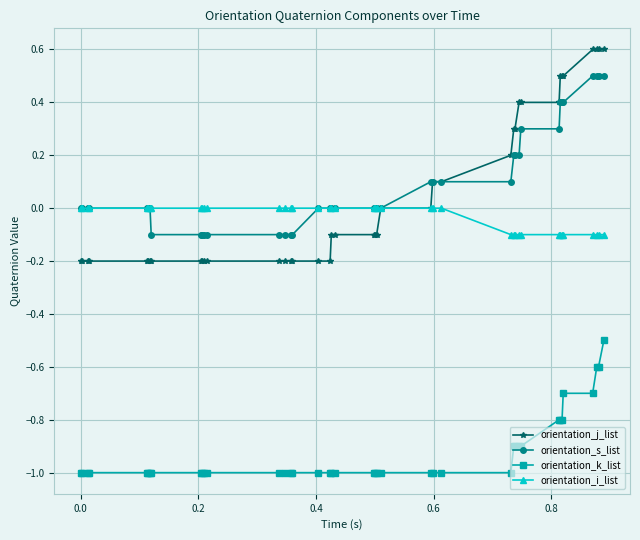

What is the maximum value for orientation_j_list?

0.6